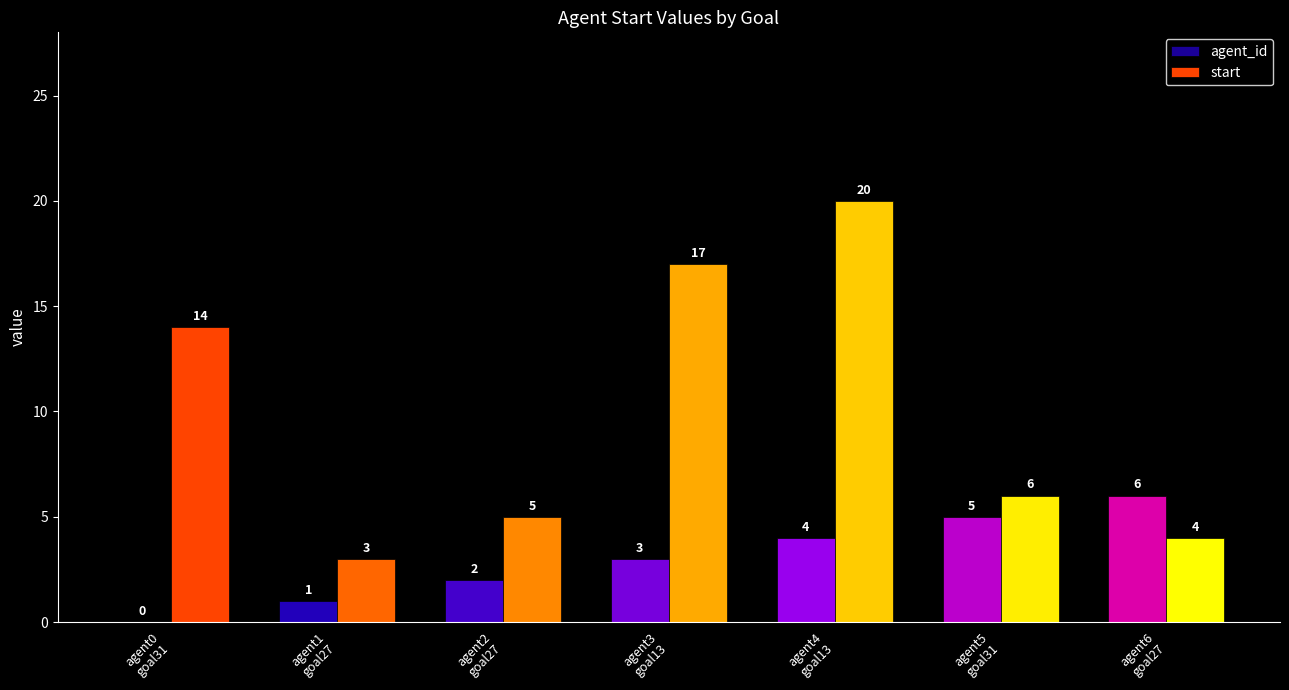

At which label is agent_id closest to 3?

agent3
goal13